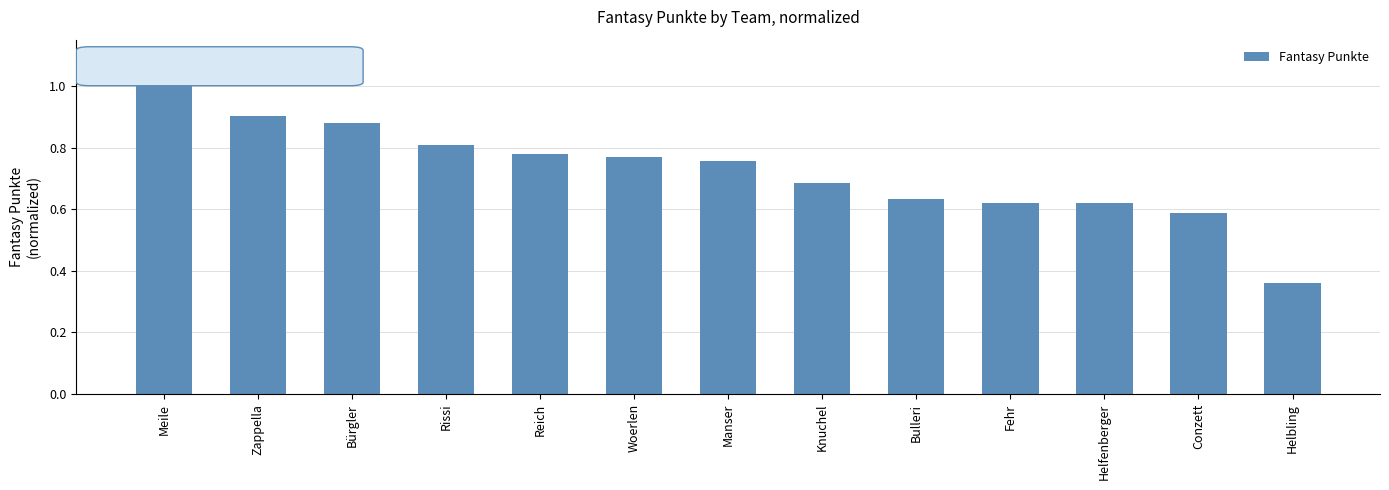

What is the greatest value displayed?

1.0